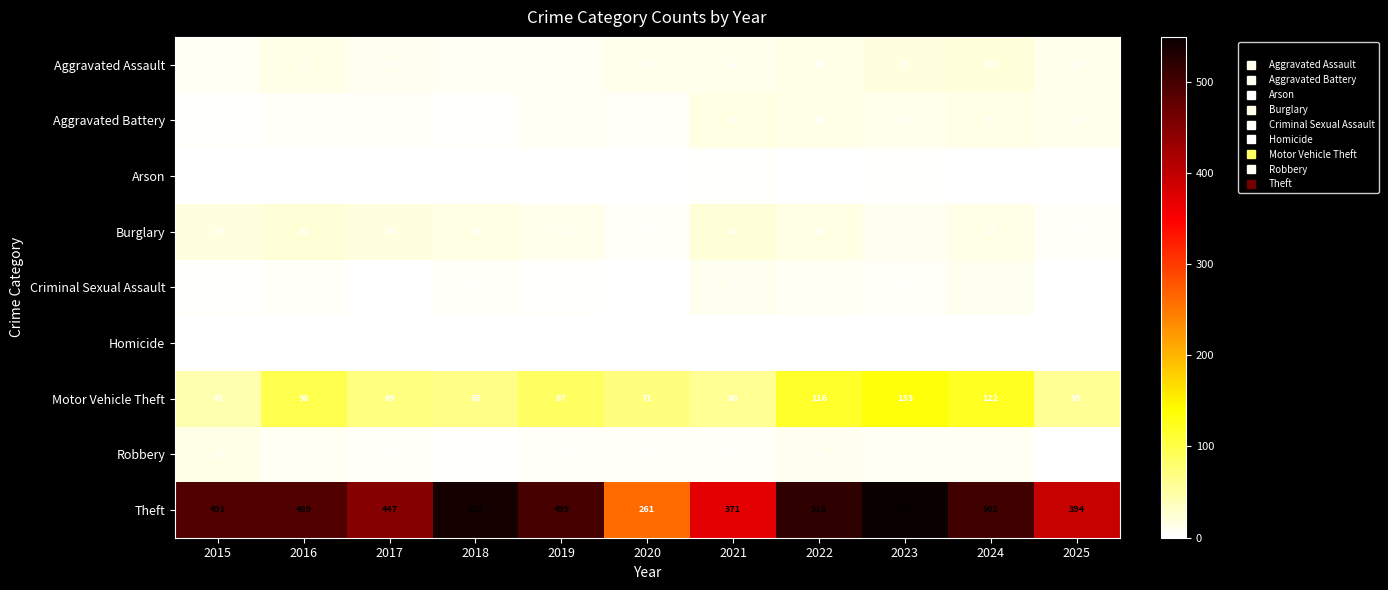

Rank the series at 2020 from highest to lowest value.

Theft, Motor Vehicle Theft, Aggravated Assault, Aggravated Battery, Robbery, Burglary, Arson, Criminal Sexual Assault, Homicide